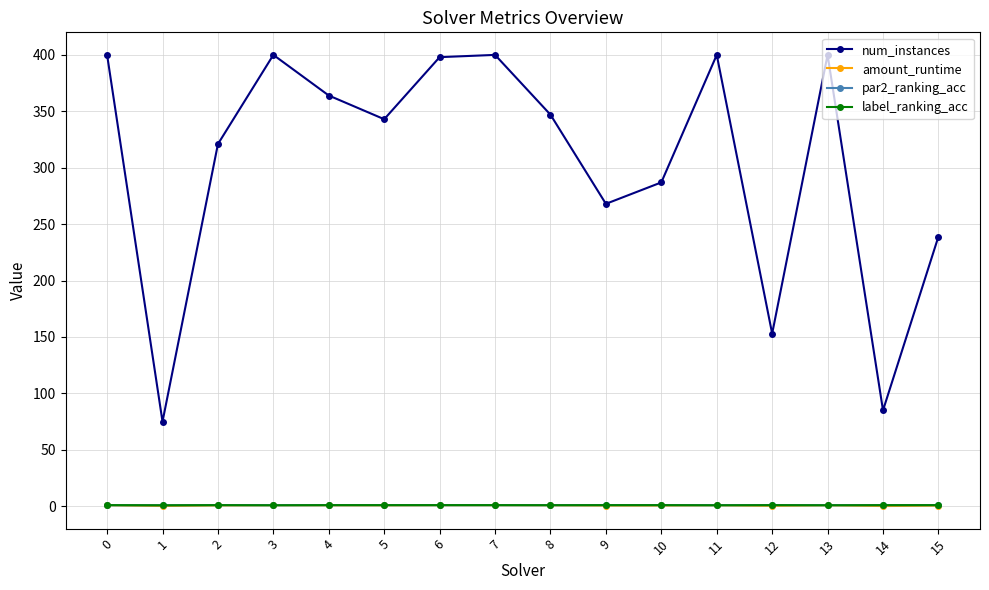

What is the difference between the maximum and minimum values in the num_instances series?

325.0